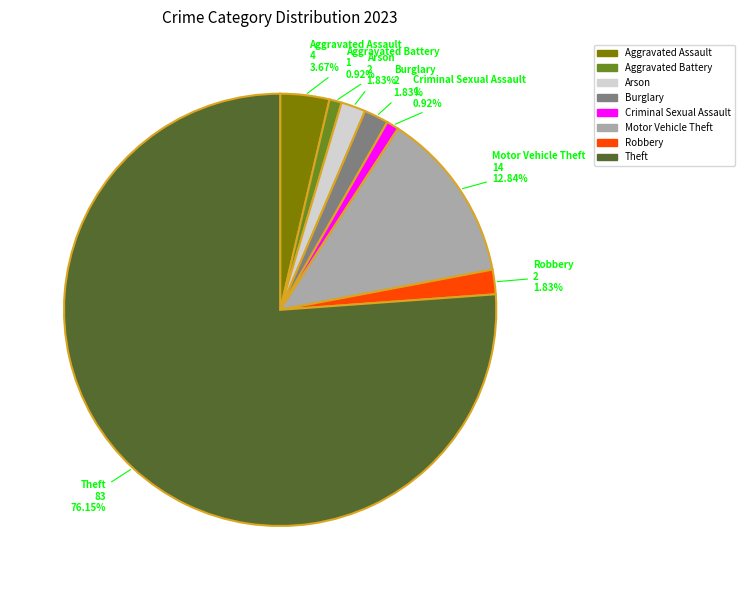

What is the largest slice in the pie chart?

Theft